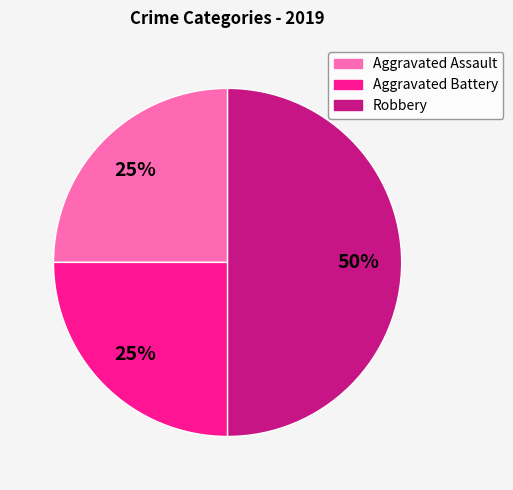

What is the largest slice in the pie chart?

Robbery